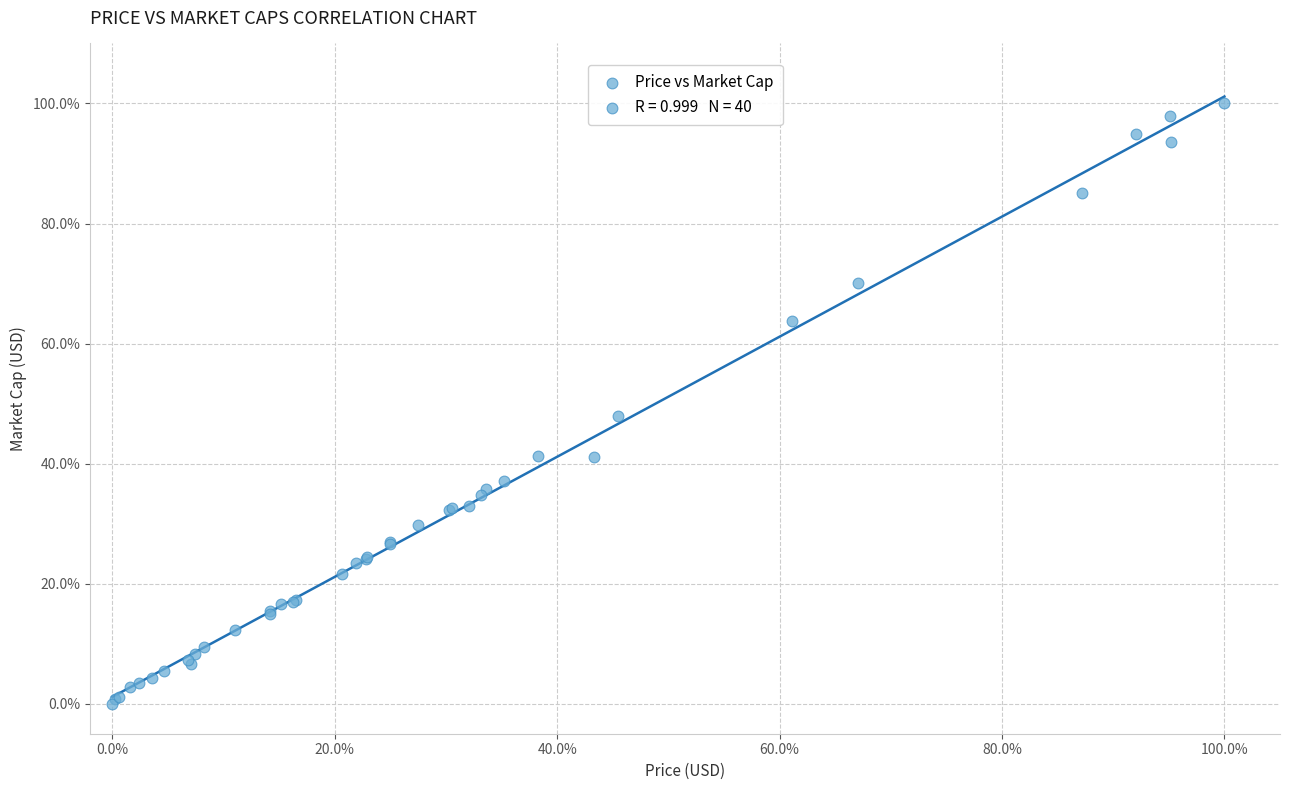

What Y value in the scatter plot is closest to 50?

47.9